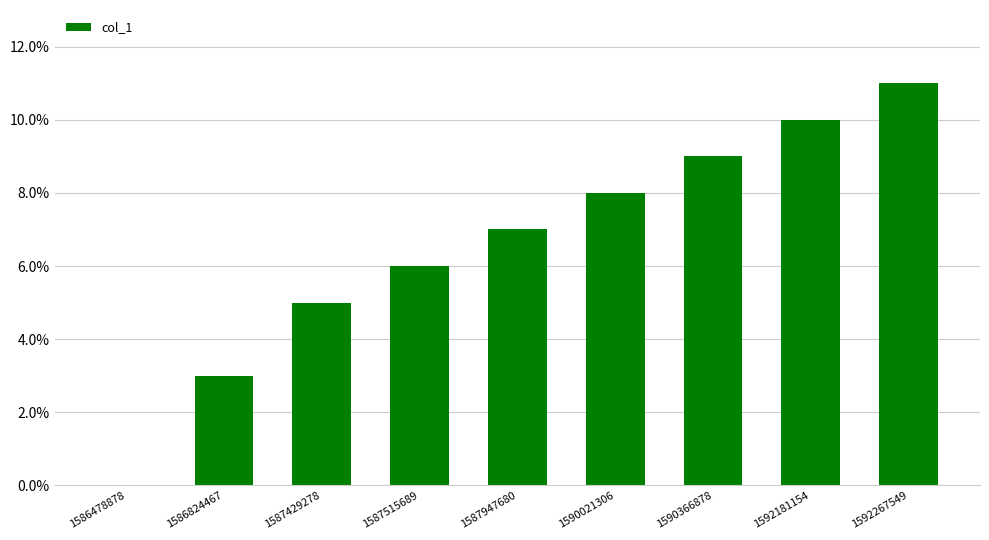

Count the number of data series in this chart.

1